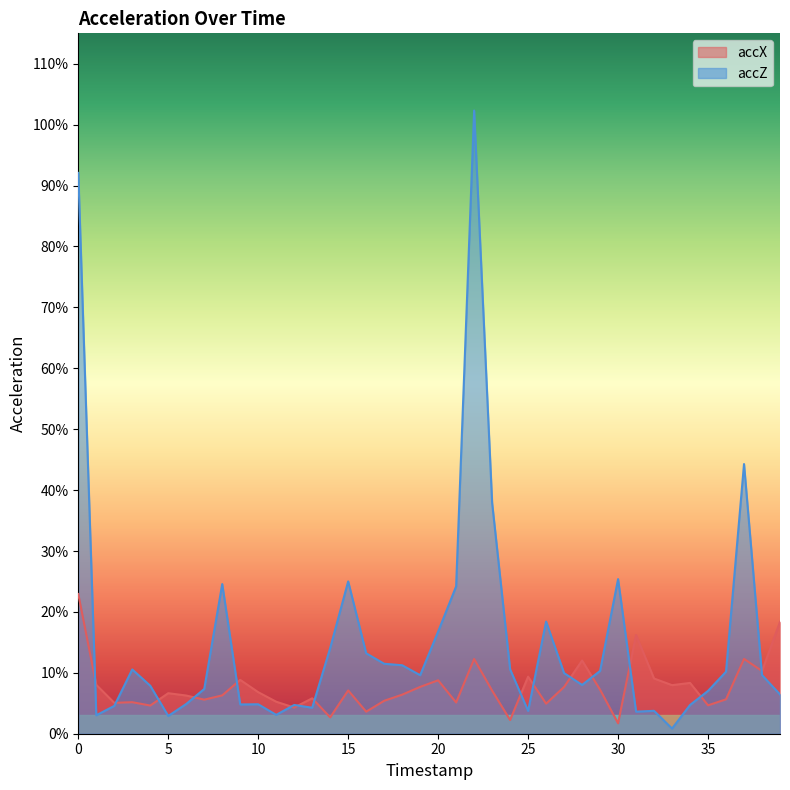

What is the greatest value displayed?

1.0